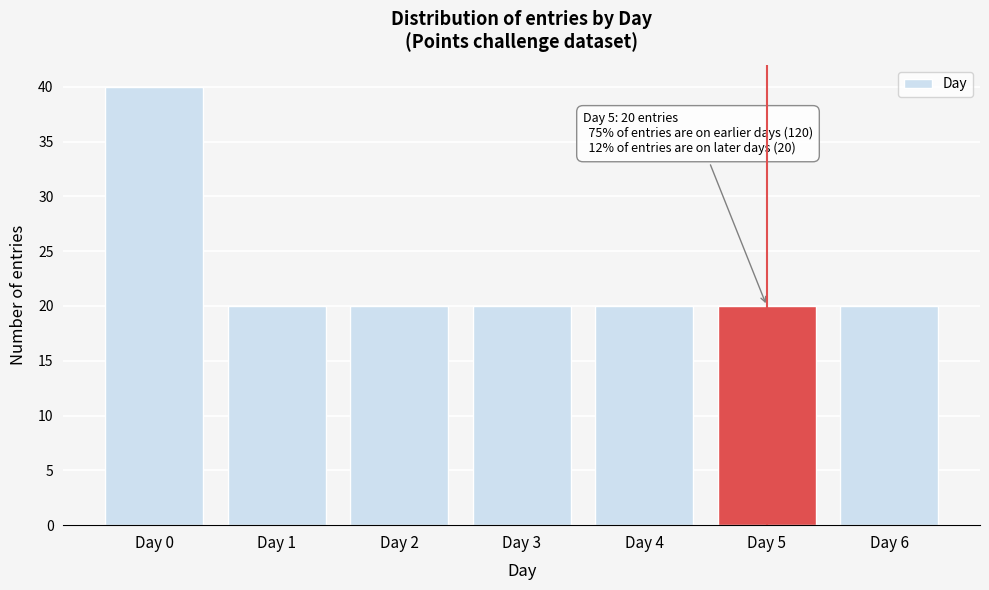

Reading right to left, transcribe all the data shown in this chart.

20	20	20	20	20	20	40